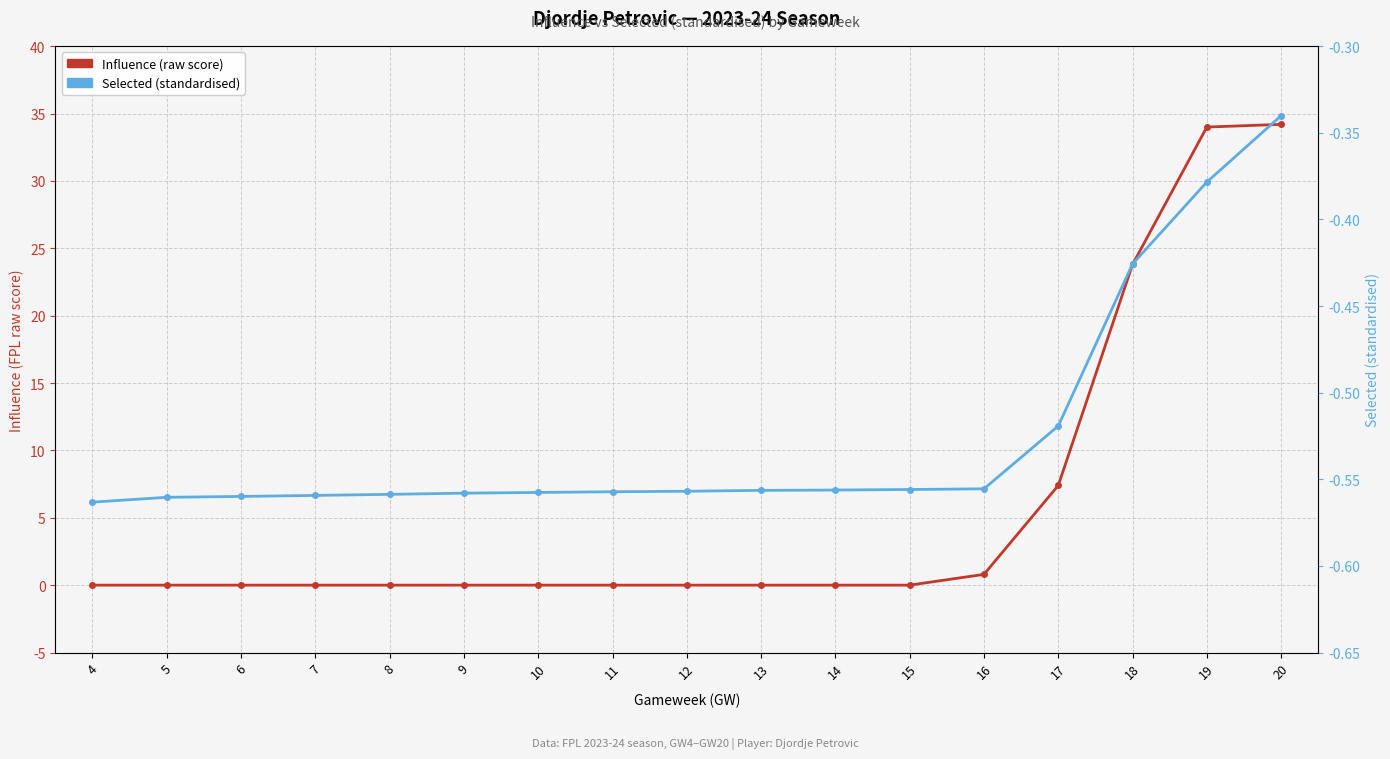

Which series has the largest total across all categories?

Influence (raw)